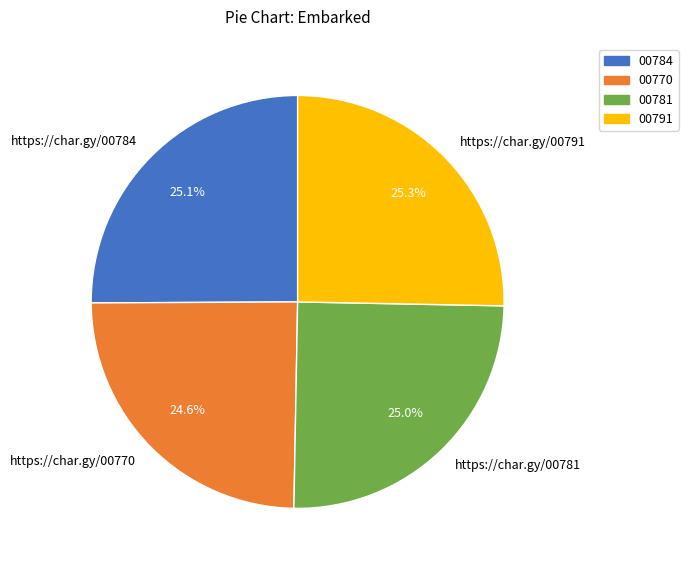

Combined, what portion of the pie is 00791 and 00781?

50.3%